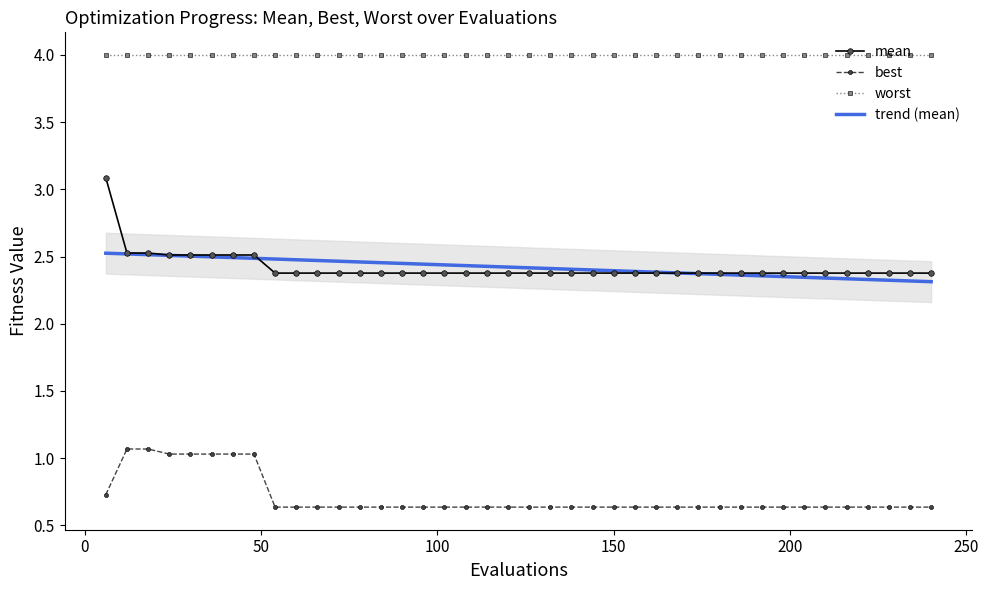

What is the minimum value for best?

0.6